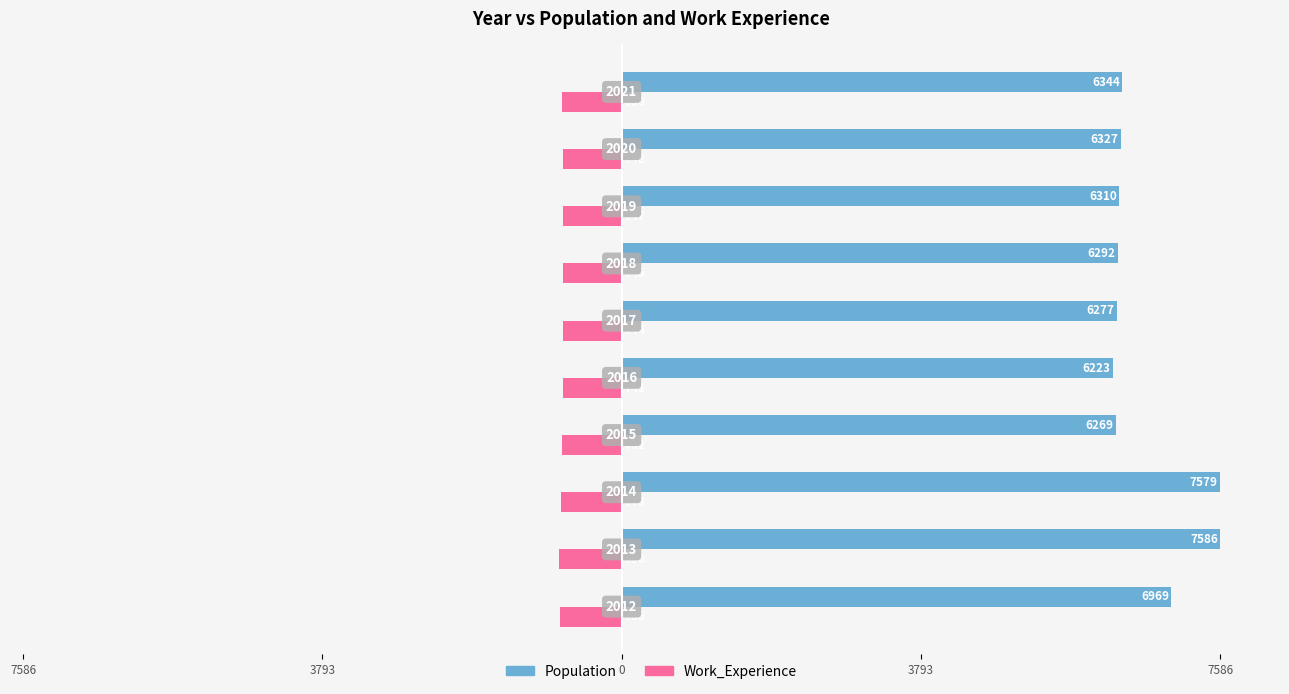

What is the average value of the Work_Experience series?

-758